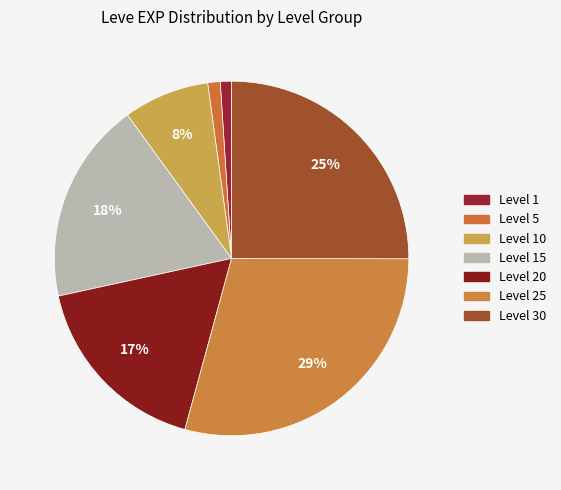

What is the smallest slice in the pie chart?

1